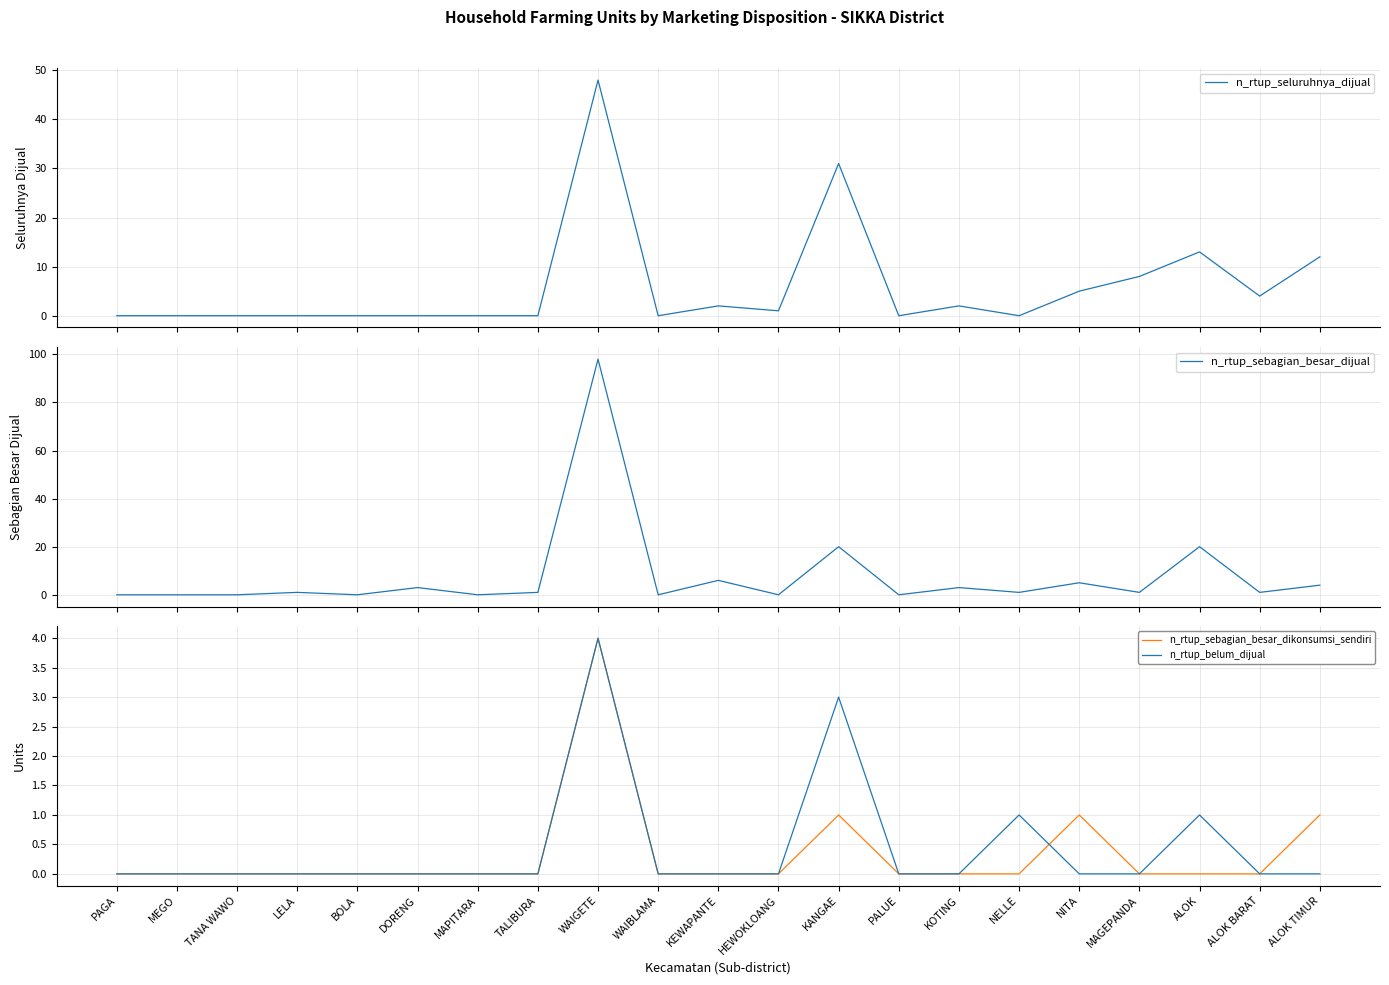

True or false: n_rtup_sebagian_besar_dikonsumsi_sendiri and n_rtup_belum_dijual intersect in this chart.

True